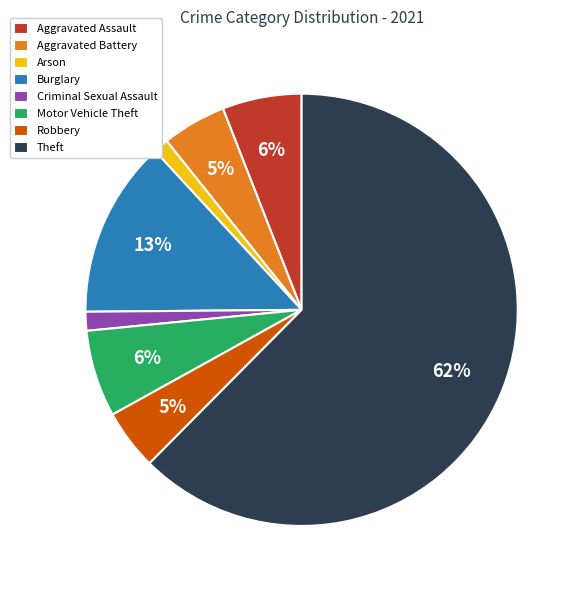

To the nearest percent, what is the average slice percentage?

12%